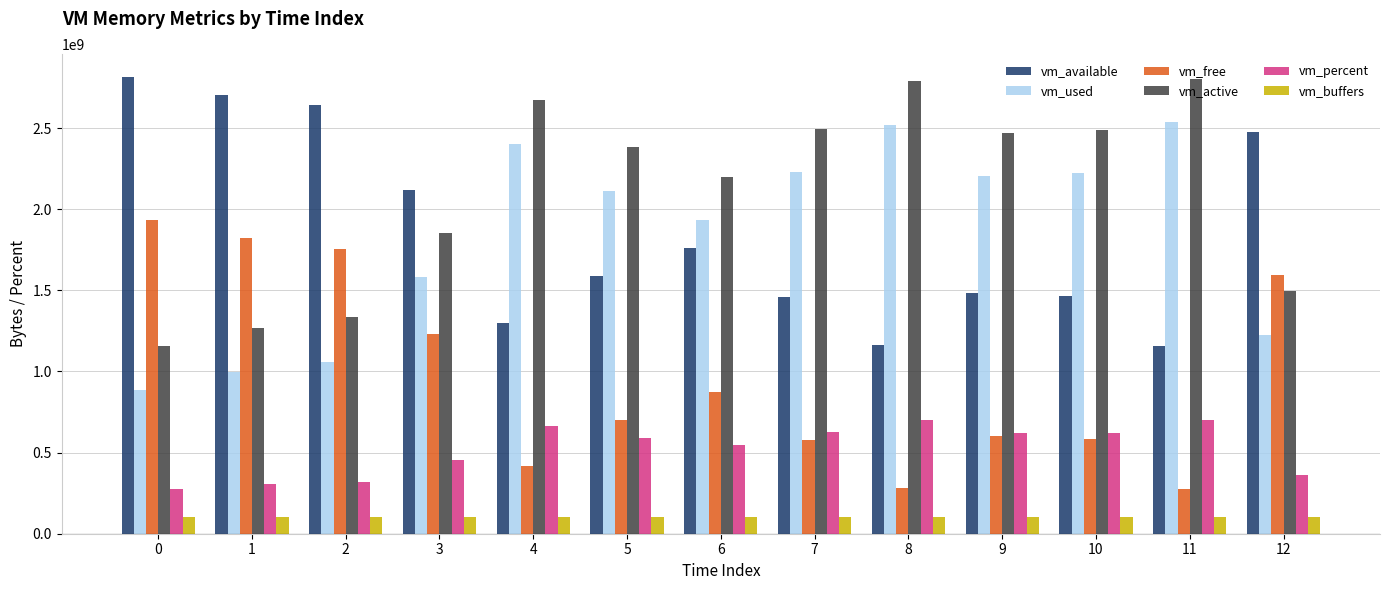

What is the difference between the highest and lowest values at 7?

2391048192